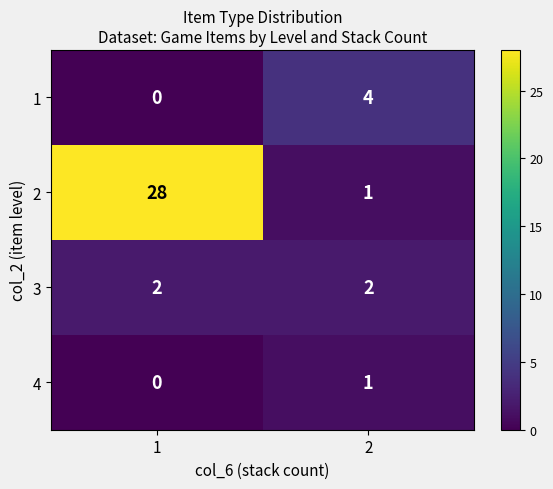

What is the spread (max minus min) of values at 2?

3